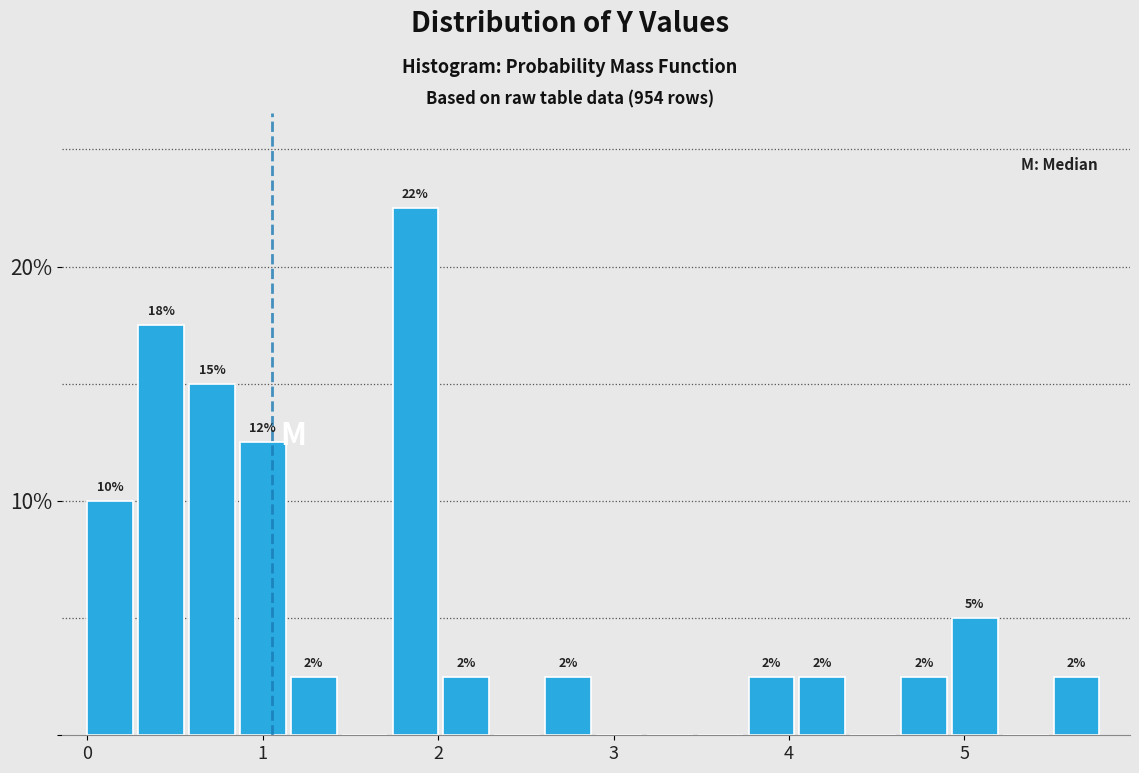

Read against the x-axis, roughly where is the centre of the tallest bar?

1.9